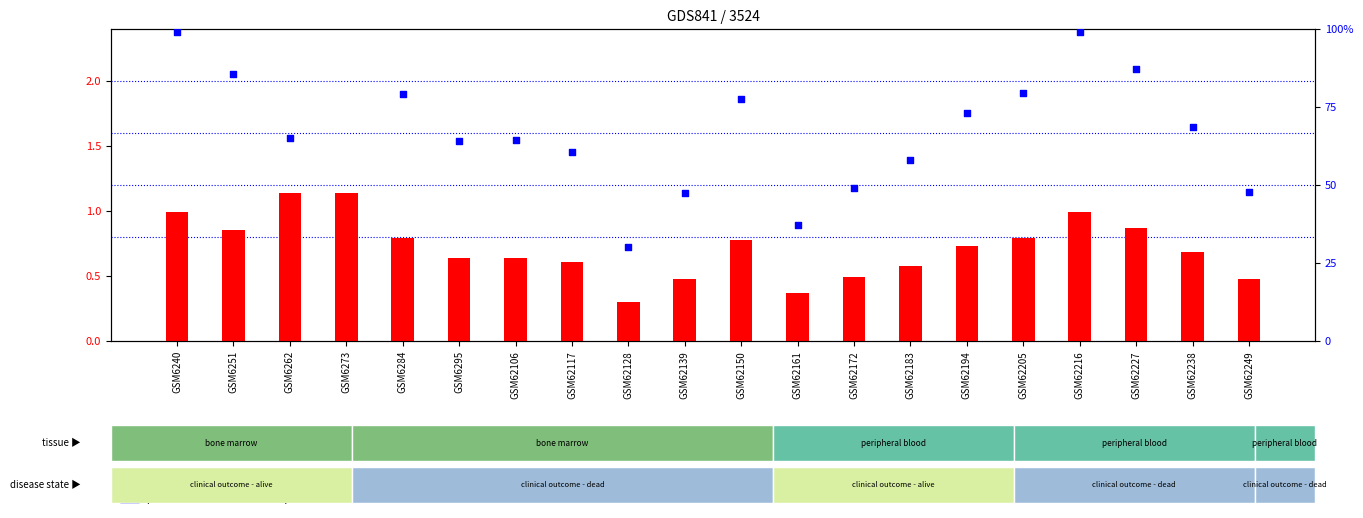

At which category is the sum across all series the highest?

GSM6273